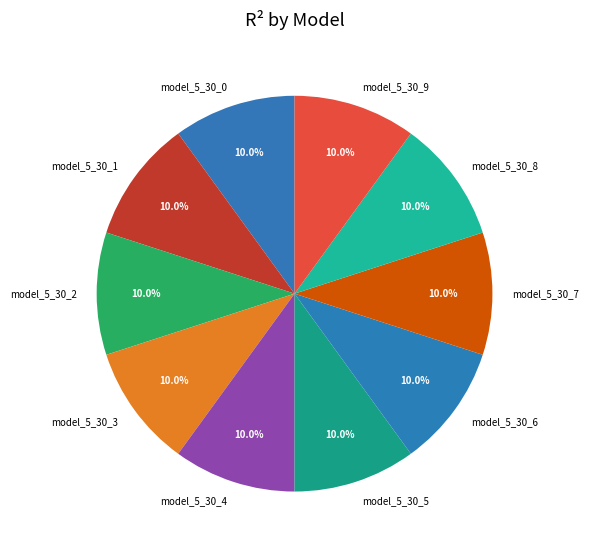

How much of the chart is everything except model_5_30_0?

90.0%